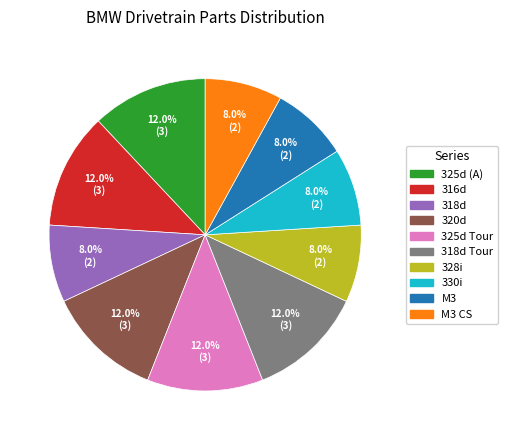

Is there a majority slice in this chart?

No